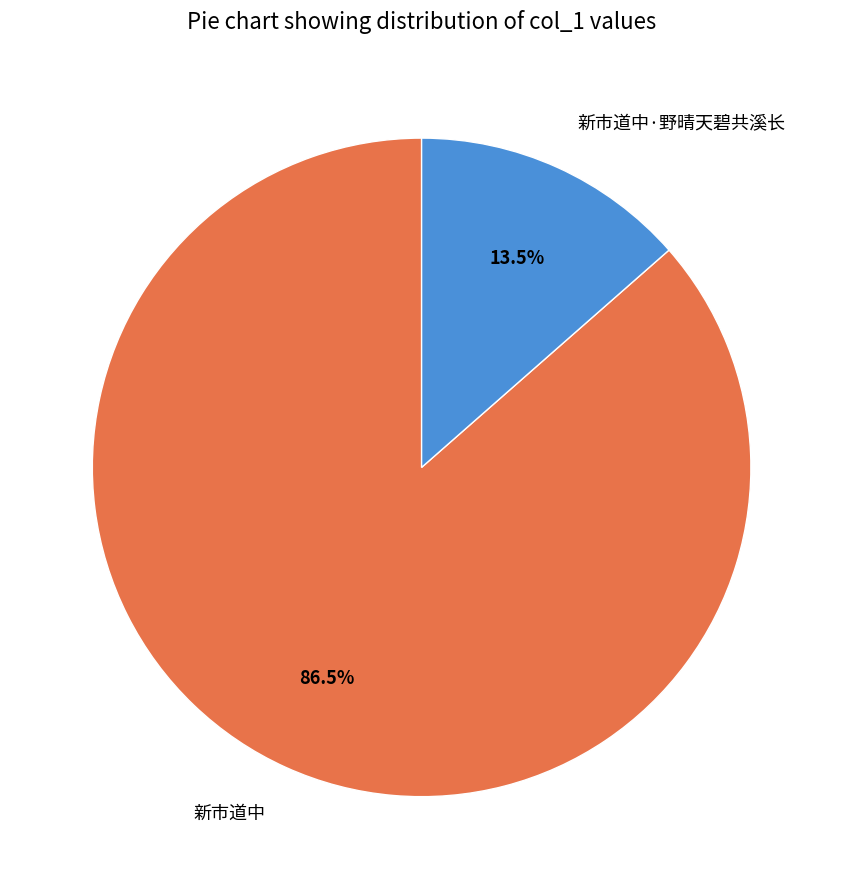

What is the majority slice?

新市道中